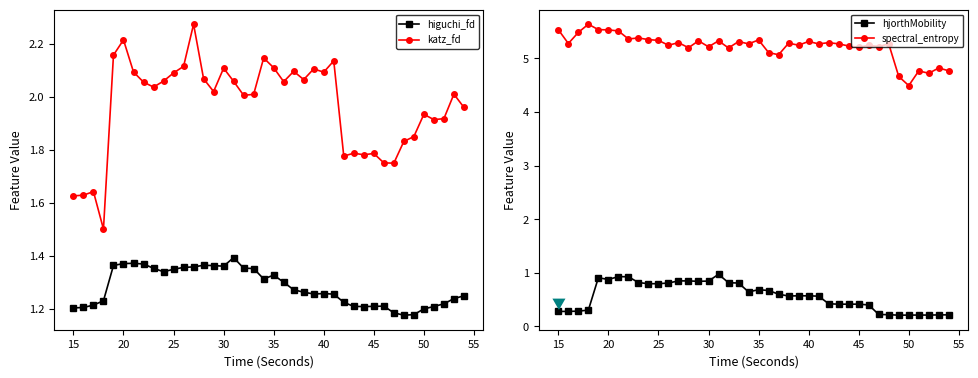

What is the difference between the maximum and minimum values in the spectral_entropy series?

1.1